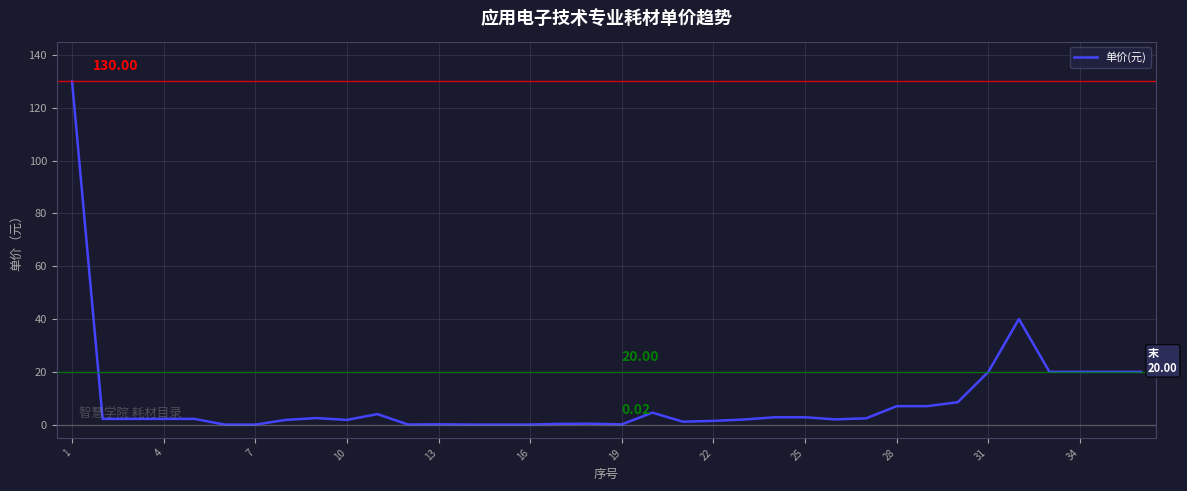

What is the sum of all values?

331.6